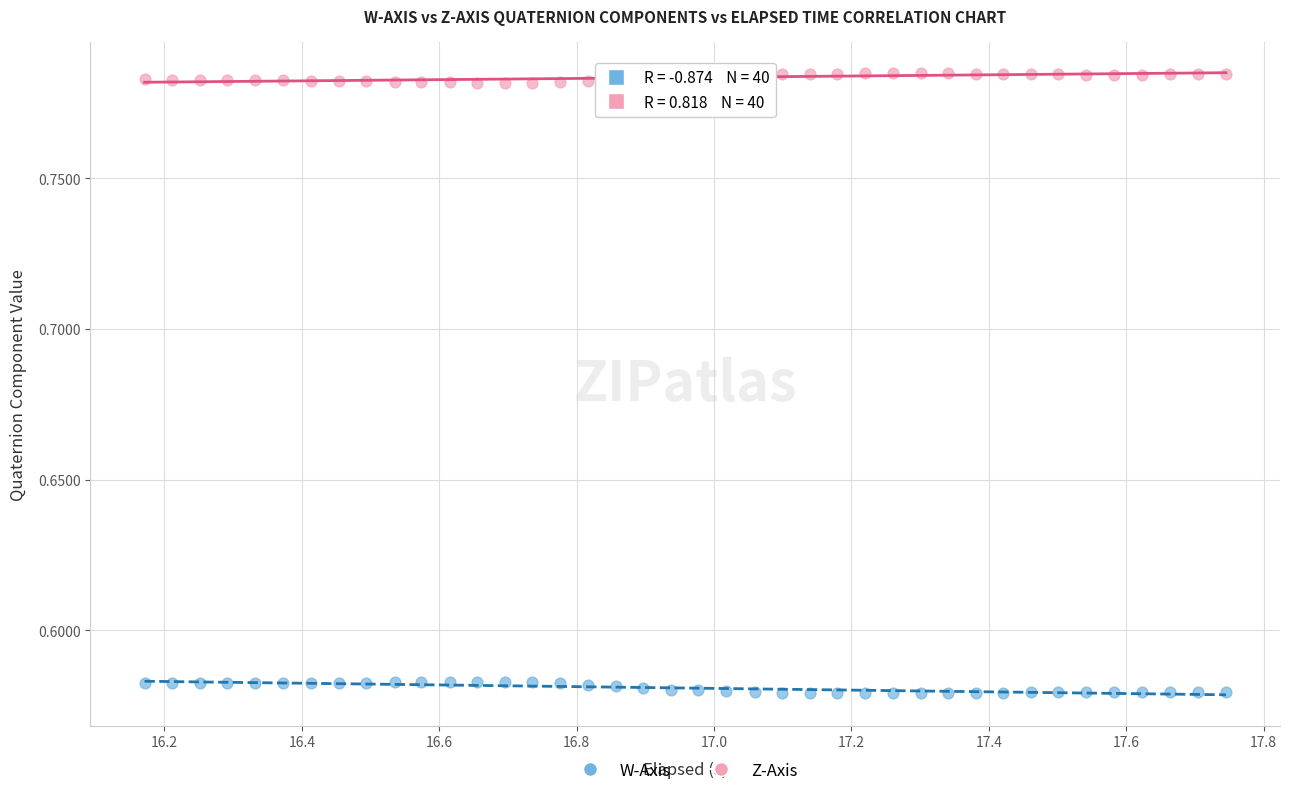

Which series reaches the maximum Y coordinate?

Z-Axis